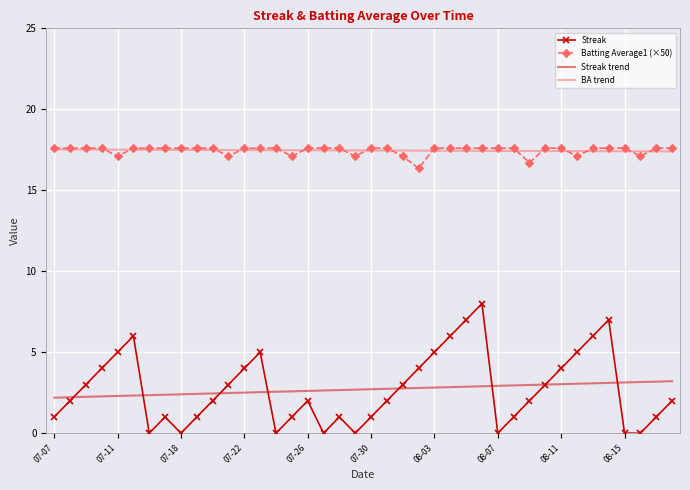

What is the lowest value of the Batting Average1 (×50) series?

16.4